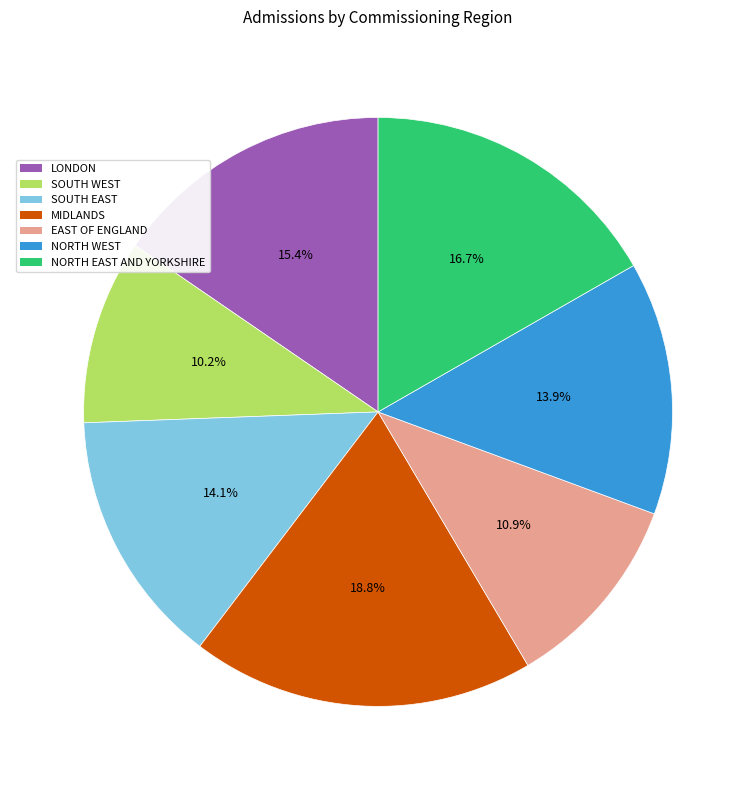

How many segments does this pie chart have?

7